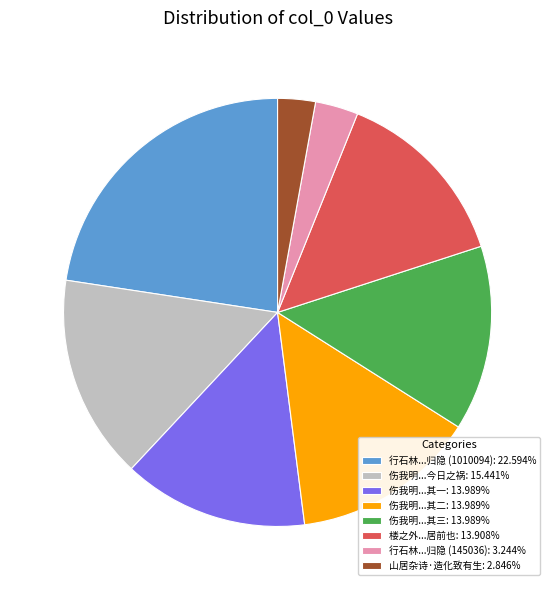

Is there any slice that represents more than half of the pie?

No